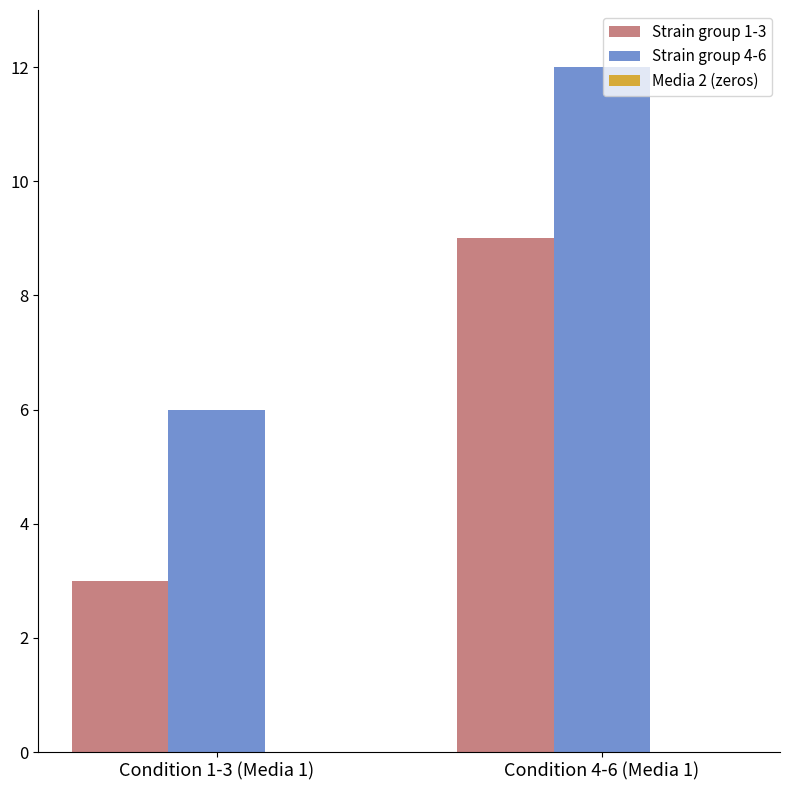

What is the difference between the highest and lowest values at Condition 4-6 (Media 1)?

3